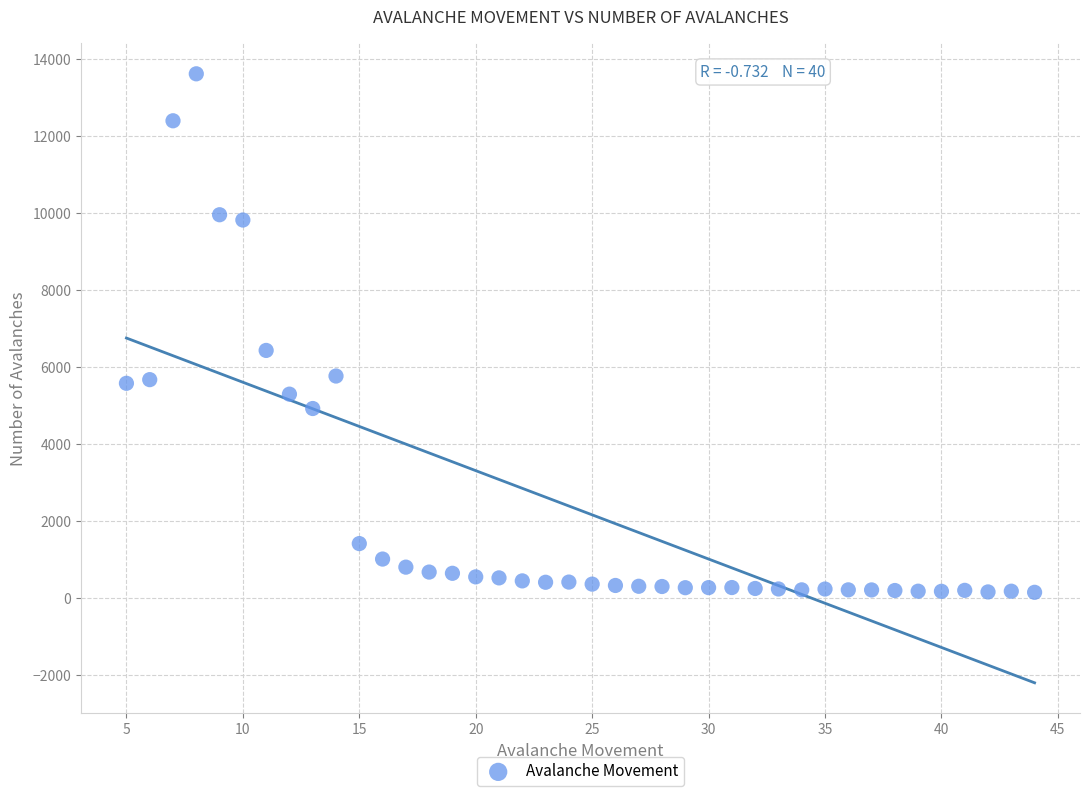

What Y value in the scatter plot is closest to 6882?

6431